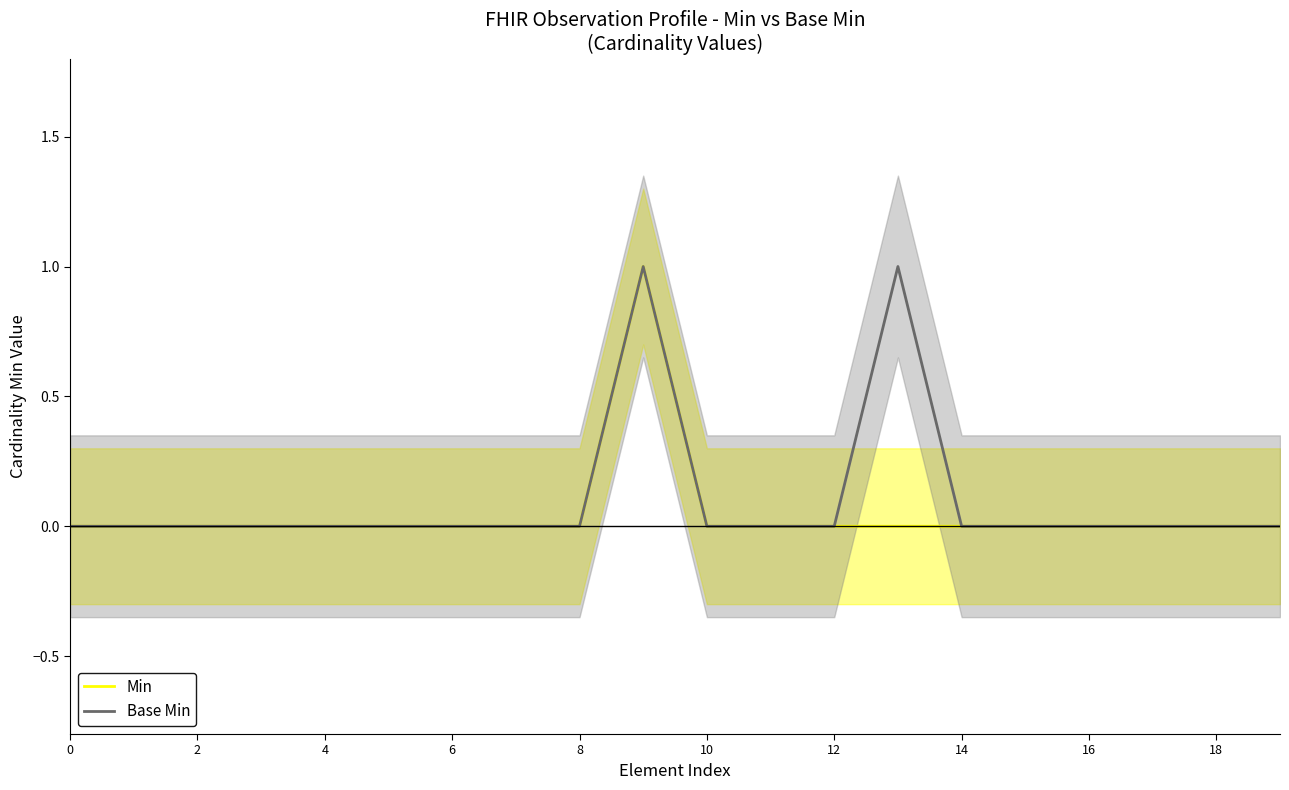

Is it true that Min equals 0 at 6?

True